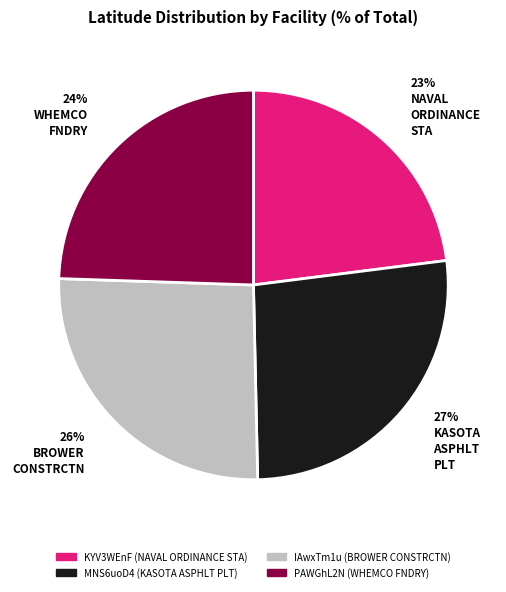

What is the largest slice in the pie chart?

MNS6uoD4